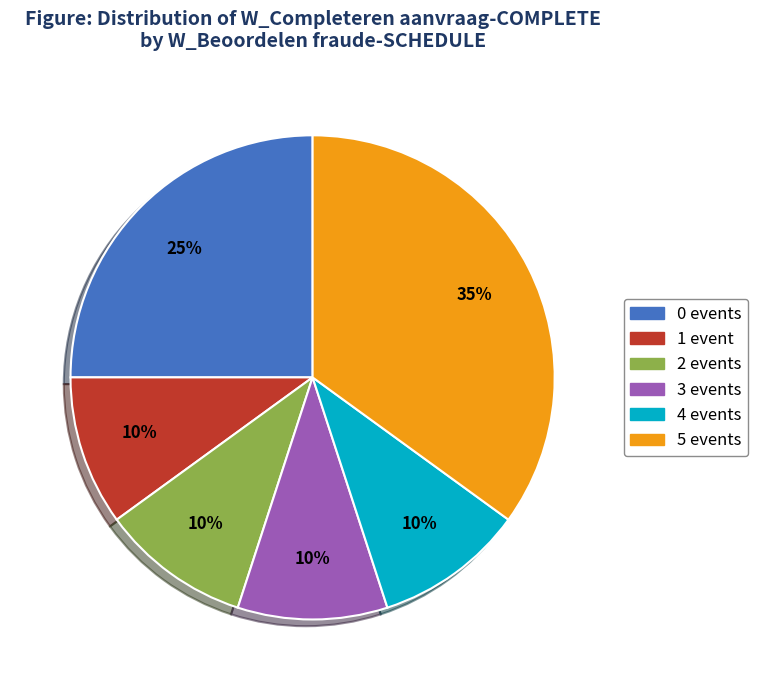

Is there any slice that represents more than half of the pie?

No